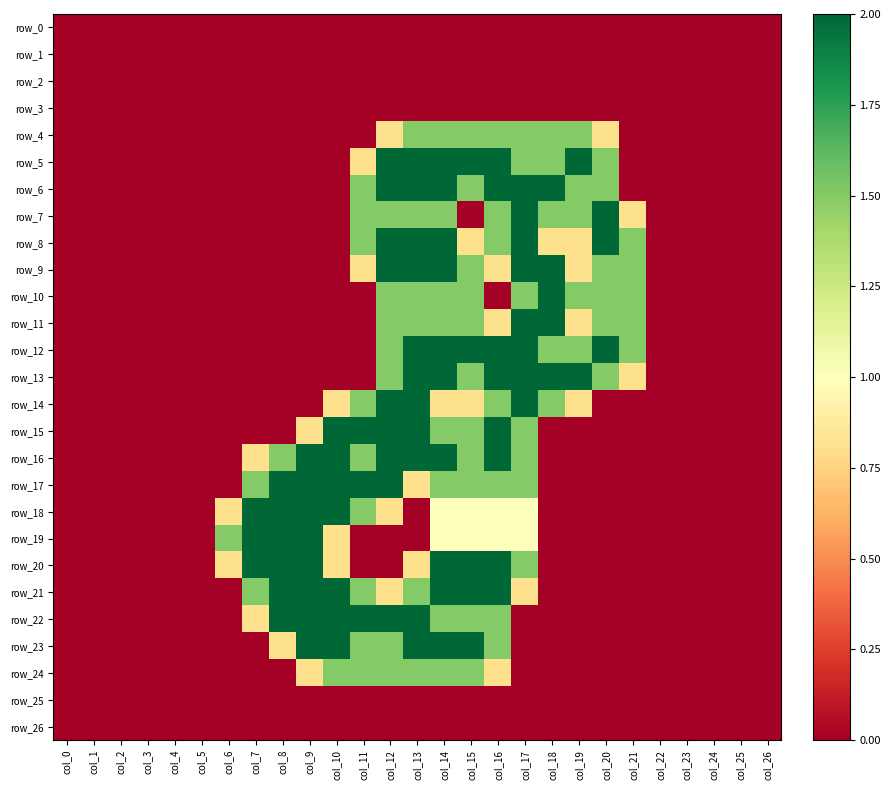

Reading left to right, extract all data points from this chart.

row_0: col_0=0.0	col_1=0.0	col_2=0.0	col_3=0.0	col_4=0.0	col_5=0.0	col_6=0.0	col_7=0.0	col_8=0.0	col_9=0.0	col_10=0.0	col_11=0.0	col_12=0.0	col_13=0.0	col_14=0.0	col_15=0.0	col_16=0.0	col_17=0.0	col_18=0.0	col_19=0.0	col_20=0.0	col_21=0.0	col_22=0.0	col_23=0.0	col_24=0.0	col_25=0.0	col_26=0.0
row_1: col_0=0.0	col_1=0.0	col_2=0.0	col_3=0.0	col_4=0.0	col_5=0.0	col_6=0.0	col_7=0.0	col_8=0.0	col_9=0.0	col_10=0.0	col_11=0.0	col_12=0.0	col_13=0.0	col_14=0.0	col_15=0.0	col_16=0.0	col_17=0.0	col_18=0.0	col_19=0.0	col_20=0.0	col_21=0.0	col_22=0.0	col_23=0.0	col_24=0.0	col_25=0.0	col_26=0.0
row_2: col_0=0.0	col_1=0.0	col_2=0.0	col_3=0.0	col_4=0.0	col_5=0.0	col_6=0.0	col_7=0.0	col_8=0.0	col_9=0.0	col_10=0.0	col_11=0.0	col_12=0.0	col_13=0.0	col_14=0.0	col_15=0.0	col_16=0.0	col_17=0.0	col_18=0.0	col_19=0.0	col_20=0.0	col_21=0.0	col_22=0.0	col_23=0.0	col_24=0.0	col_25=0.0	col_26=0.0
row_3: col_0=0.0	col_1=0.0	col_2=0.0	col_3=0.0	col_4=0.0	col_5=0.0	col_6=0.0	col_7=0.0	col_8=0.0	col_9=0.0	col_10=0.0	col_11=0.0	col_12=0.0	col_13=0.0	col_14=0.0	col_15=0.0	col_16=0.0	col_17=0.0	col_18=0.0	col_19=0.0	col_20=0.0	col_21=0.0	col_22=0.0	col_23=0.0	col_24=0.0	col_25=0.0	col_26=0.0
row_4: col_0=0.0	col_1=0.0	col_2=0.0	col_3=0.0	col_4=0.0	col_5=0.0	col_6=0.0	col_7=0.0	col_8=0.0	col_9=0.0	col_10=0.0	col_11=0.0	col_12=0.8	col_13=1.5	col_14=1.5	col_15=1.5	col_16=1.5	col_17=1.5	col_18=1.5	col_19=1.5	col_20=0.8	col_21=0.0	col_22=0.0	col_23=0.0	col_24=0.0	col_25=0.0	col_26=0.0
row_5: col_0=0.0	col_1=0.0	col_2=0.0	col_3=0.0	col_4=0.0	col_5=0.0	col_6=0.0	col_7=0.0	col_8=0.0	col_9=0.0	col_10=0.0	col_11=0.8	col_12=2.0	col_13=2.0	col_14=2.0	col_15=2.0	col_16=2.0	col_17=1.5	col_18=1.5	col_19=2.0	col_20=1.5	col_21=0.0	col_22=0.0	col_23=0.0	col_24=0.0	col_25=0.0	col_26=0.0
row_6: col_0=0.0	col_1=0.0	col_2=0.0	col_3=0.0	col_4=0.0	col_5=0.0	col_6=0.0	col_7=0.0	col_8=0.0	col_9=0.0	col_10=0.0	col_11=1.5	col_12=2.0	col_13=2.0	col_14=2.0	col_15=1.5	col_16=2.0	col_17=2.0	col_18=2.0	col_19=1.5	col_20=1.5	col_21=0.0	col_22=0.0	col_23=0.0	col_24=0.0	col_25=0.0	col_26=0.0
row_7: col_0=0.0	col_1=0.0	col_2=0.0	col_3=0.0	col_4=0.0	col_5=0.0	col_6=0.0	col_7=0.0	col_8=0.0	col_9=0.0	col_10=0.0	col_11=1.5	col_12=1.5	col_13=1.5	col_14=1.5	col_15=0.0	col_16=1.5	col_17=2.0	col_18=1.5	col_19=1.5	col_20=2.0	col_21=0.8	col_22=0.0	col_23=0.0	col_24=0.0	col_25=0.0	col_26=0.0
row_8: col_0=0.0	col_1=0.0	col_2=0.0	col_3=0.0	col_4=0.0	col_5=0.0	col_6=0.0	col_7=0.0	col_8=0.0	col_9=0.0	col_10=0.0	col_11=1.5	col_12=2.0	col_13=2.0	col_14=2.0	col_15=0.8	col_16=1.5	col_17=2.0	col_18=0.8	col_19=0.8	col_20=2.0	col_21=1.5	col_22=0.0	col_23=0.0	col_24=0.0	col_25=0.0	col_26=0.0
row_9: col_0=0.0	col_1=0.0	col_2=0.0	col_3=0.0	col_4=0.0	col_5=0.0	col_6=0.0	col_7=0.0	col_8=0.0	col_9=0.0	col_10=0.0	col_11=0.8	col_12=2.0	col_13=2.0	col_14=2.0	col_15=1.5	col_16=0.8	col_17=2.0	col_18=2.0	col_19=0.8	col_20=1.5	col_21=1.5	col_22=0.0	col_23=0.0	col_24=0.0	col_25=0.0	col_26=0.0
row_10: col_0=0.0	col_1=0.0	col_2=0.0	col_3=0.0	col_4=0.0	col_5=0.0	col_6=0.0	col_7=0.0	col_8=0.0	col_9=0.0	col_10=0.0	col_11=0.0	col_12=1.5	col_13=1.5	col_14=1.5	col_15=1.5	col_16=0.0	col_17=1.5	col_18=2.0	col_19=1.5	col_20=1.5	col_21=1.5	col_22=0.0	col_23=0.0	col_24=0.0	col_25=0.0	col_26=0.0
row_11: col_0=0.0	col_1=0.0	col_2=0.0	col_3=0.0	col_4=0.0	col_5=0.0	col_6=0.0	col_7=0.0	col_8=0.0	col_9=0.0	col_10=0.0	col_11=0.0	col_12=1.5	col_13=1.5	col_14=1.5	col_15=1.5	col_16=0.8	col_17=2.0	col_18=2.0	col_19=0.8	col_20=1.5	col_21=1.5	col_22=0.0	col_23=0.0	col_24=0.0	col_25=0.0	col_26=0.0
row_12: col_0=0.0	col_1=0.0	col_2=0.0	col_3=0.0	col_4=0.0	col_5=0.0	col_6=0.0	col_7=0.0	col_8=0.0	col_9=0.0	col_10=0.0	col_11=0.0	col_12=1.5	col_13=2.0	col_14=2.0	col_15=2.0	col_16=2.0	col_17=2.0	col_18=1.5	col_19=1.5	col_20=2.0	col_21=1.5	col_22=0.0	col_23=0.0	col_24=0.0	col_25=0.0	col_26=0.0
row_13: col_0=0.0	col_1=0.0	col_2=0.0	col_3=0.0	col_4=0.0	col_5=0.0	col_6=0.0	col_7=0.0	col_8=0.0	col_9=0.0	col_10=0.0	col_11=0.0	col_12=1.5	col_13=2.0	col_14=2.0	col_15=1.5	col_16=2.0	col_17=2.0	col_18=2.0	col_19=2.0	col_20=1.5	col_21=0.8	col_22=0.0	col_23=0.0	col_24=0.0	col_25=0.0	col_26=0.0
row_14: col_0=0.0	col_1=0.0	col_2=0.0	col_3=0.0	col_4=0.0	col_5=0.0	col_6=0.0	col_7=0.0	col_8=0.0	col_9=0.0	col_10=0.8	col_11=1.5	col_12=2.0	col_13=2.0	col_14=0.8	col_15=0.8	col_16=1.5	col_17=2.0	col_18=1.5	col_19=0.8	col_20=0.0	col_21=0.0	col_22=0.0	col_23=0.0	col_24=0.0	col_25=0.0	col_26=0.0
row_15: col_0=0.0	col_1=0.0	col_2=0.0	col_3=0.0	col_4=0.0	col_5=0.0	col_6=0.0	col_7=0.0	col_8=0.0	col_9=0.8	col_10=2.0	col_11=2.0	col_12=2.0	col_13=2.0	col_14=1.5	col_15=1.5	col_16=2.0	col_17=1.5	col_18=0.0	col_19=0.0	col_20=0.0	col_21=0.0	col_22=0.0	col_23=0.0	col_24=0.0	col_25=0.0	col_26=0.0
row_16: col_0=0.0	col_1=0.0	col_2=0.0	col_3=0.0	col_4=0.0	col_5=0.0	col_6=0.0	col_7=0.8	col_8=1.5	col_9=2.0	col_10=2.0	col_11=1.5	col_12=2.0	col_13=2.0	col_14=2.0	col_15=1.5	col_16=2.0	col_17=1.5	col_18=0.0	col_19=0.0	col_20=0.0	col_21=0.0	col_22=0.0	col_23=0.0	col_24=0.0	col_25=0.0	col_26=0.0
row_17: col_0=0.0	col_1=0.0	col_2=0.0	col_3=0.0	col_4=0.0	col_5=0.0	col_6=0.0	col_7=1.5	col_8=2.0	col_9=2.0	col_10=2.0	col_11=2.0	col_12=2.0	col_13=0.8	col_14=1.5	col_15=1.5	col_16=1.5	col_17=1.5	col_18=0.0	col_19=0.0	col_20=0.0	col_21=0.0	col_22=0.0	col_23=0.0	col_24=0.0	col_25=0.0	col_26=0.0
row_18: col_0=0.0	col_1=0.0	col_2=0.0	col_3=0.0	col_4=0.0	col_5=0.0	col_6=0.8	col_7=2.0	col_8=2.0	col_9=2.0	col_10=2.0	col_11=1.5	col_12=0.8	col_13=0.0	col_14=1.0	col_15=1.0	col_16=1.0	col_17=1.0	col_18=0.0	col_19=0.0	col_20=0.0	col_21=0.0	col_22=0.0	col_23=0.0	col_24=0.0	col_25=0.0	col_26=0.0
row_19: col_0=0.0	col_1=0.0	col_2=0.0	col_3=0.0	col_4=0.0	col_5=0.0	col_6=1.5	col_7=2.0	col_8=2.0	col_9=2.0	col_10=0.8	col_11=0.0	col_12=0.0	col_13=0.0	col_14=1.0	col_15=1.0	col_16=1.0	col_17=1.0	col_18=0.0	col_19=0.0	col_20=0.0	col_21=0.0	col_22=0.0	col_23=0.0	col_24=0.0	col_25=0.0	col_26=0.0
row_20: col_0=0.0	col_1=0.0	col_2=0.0	col_3=0.0	col_4=0.0	col_5=0.0	col_6=0.8	col_7=2.0	col_8=2.0	col_9=2.0	col_10=0.8	col_11=0.0	col_12=0.0	col_13=0.8	col_14=2.0	col_15=2.0	col_16=2.0	col_17=1.5	col_18=0.0	col_19=0.0	col_20=0.0	col_21=0.0	col_22=0.0	col_23=0.0	col_24=0.0	col_25=0.0	col_26=0.0
row_21: col_0=0.0	col_1=0.0	col_2=0.0	col_3=0.0	col_4=0.0	col_5=0.0	col_6=0.0	col_7=1.5	col_8=2.0	col_9=2.0	col_10=2.0	col_11=1.5	col_12=0.8	col_13=1.5	col_14=2.0	col_15=2.0	col_16=2.0	col_17=0.8	col_18=0.0	col_19=0.0	col_20=0.0	col_21=0.0	col_22=0.0	col_23=0.0	col_24=0.0	col_25=0.0	col_26=0.0
row_22: col_0=0.0	col_1=0.0	col_2=0.0	col_3=0.0	col_4=0.0	col_5=0.0	col_6=0.0	col_7=0.8	col_8=2.0	col_9=2.0	col_10=2.0	col_11=2.0	col_12=2.0	col_13=2.0	col_14=1.5	col_15=1.5	col_16=1.5	col_17=0.0	col_18=0.0	col_19=0.0	col_20=0.0	col_21=0.0	col_22=0.0	col_23=0.0	col_24=0.0	col_25=0.0	col_26=0.0
row_23: col_0=0.0	col_1=0.0	col_2=0.0	col_3=0.0	col_4=0.0	col_5=0.0	col_6=0.0	col_7=0.0	col_8=0.8	col_9=2.0	col_10=2.0	col_11=1.5	col_12=1.5	col_13=2.0	col_14=2.0	col_15=2.0	col_16=1.5	col_17=0.0	col_18=0.0	col_19=0.0	col_20=0.0	col_21=0.0	col_22=0.0	col_23=0.0	col_24=0.0	col_25=0.0	col_26=0.0
row_24: col_0=0.0	col_1=0.0	col_2=0.0	col_3=0.0	col_4=0.0	col_5=0.0	col_6=0.0	col_7=0.0	col_8=0.0	col_9=0.8	col_10=1.5	col_11=1.5	col_12=1.5	col_13=1.5	col_14=1.5	col_15=1.5	col_16=0.8	col_17=0.0	col_18=0.0	col_19=0.0	col_20=0.0	col_21=0.0	col_22=0.0	col_23=0.0	col_24=0.0	col_25=0.0	col_26=0.0
row_25: col_0=0.0	col_1=0.0	col_2=0.0	col_3=0.0	col_4=0.0	col_5=0.0	col_6=0.0	col_7=0.0	col_8=0.0	col_9=0.0	col_10=0.0	col_11=0.0	col_12=0.0	col_13=0.0	col_14=0.0	col_15=0.0	col_16=0.0	col_17=0.0	col_18=0.0	col_19=0.0	col_20=0.0	col_21=0.0	col_22=0.0	col_23=0.0	col_24=0.0	col_25=0.0	col_26=0.0
row_26: col_0=0.0	col_1=0.0	col_2=0.0	col_3=0.0	col_4=0.0	col_5=0.0	col_6=0.0	col_7=0.0	col_8=0.0	col_9=0.0	col_10=0.0	col_11=0.0	col_12=0.0	col_13=0.0	col_14=0.0	col_15=0.0	col_16=0.0	col_17=0.0	col_18=0.0	col_19=0.0	col_20=0.0	col_21=0.0	col_22=0.0	col_23=0.0	col_24=0.0	col_25=0.0	col_26=0.0